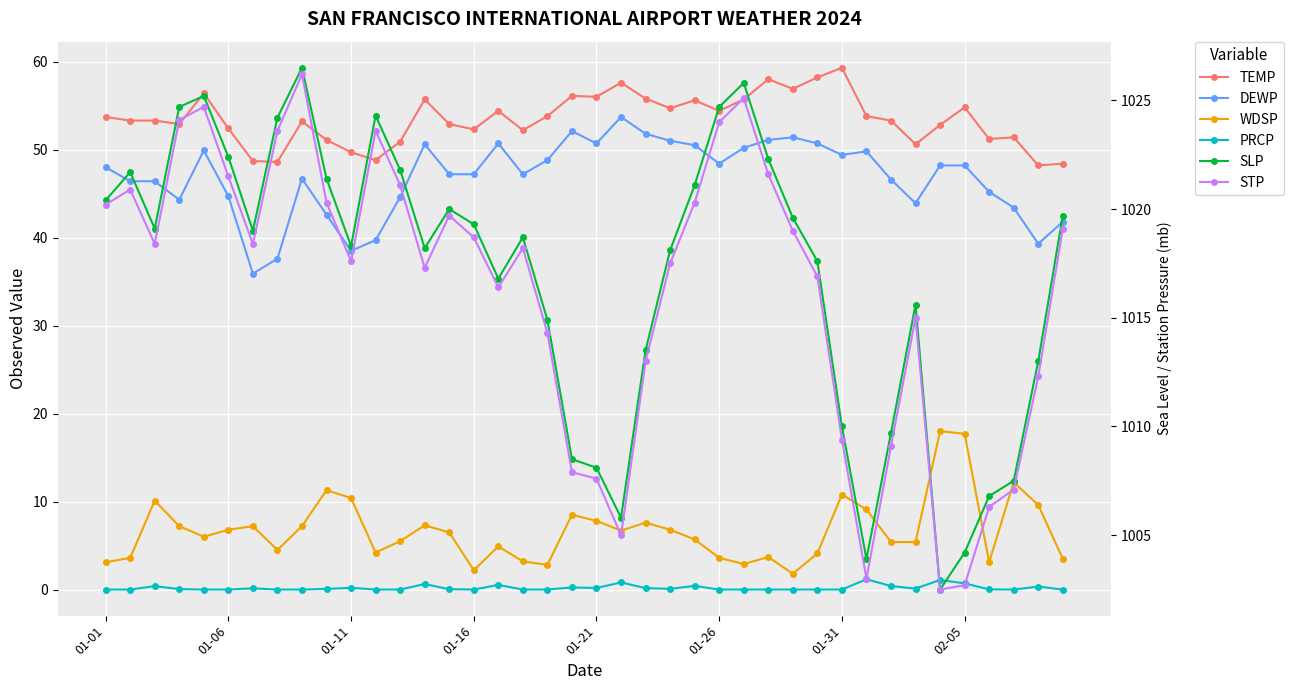

True or false: STP and WDSP cross at least once.

False